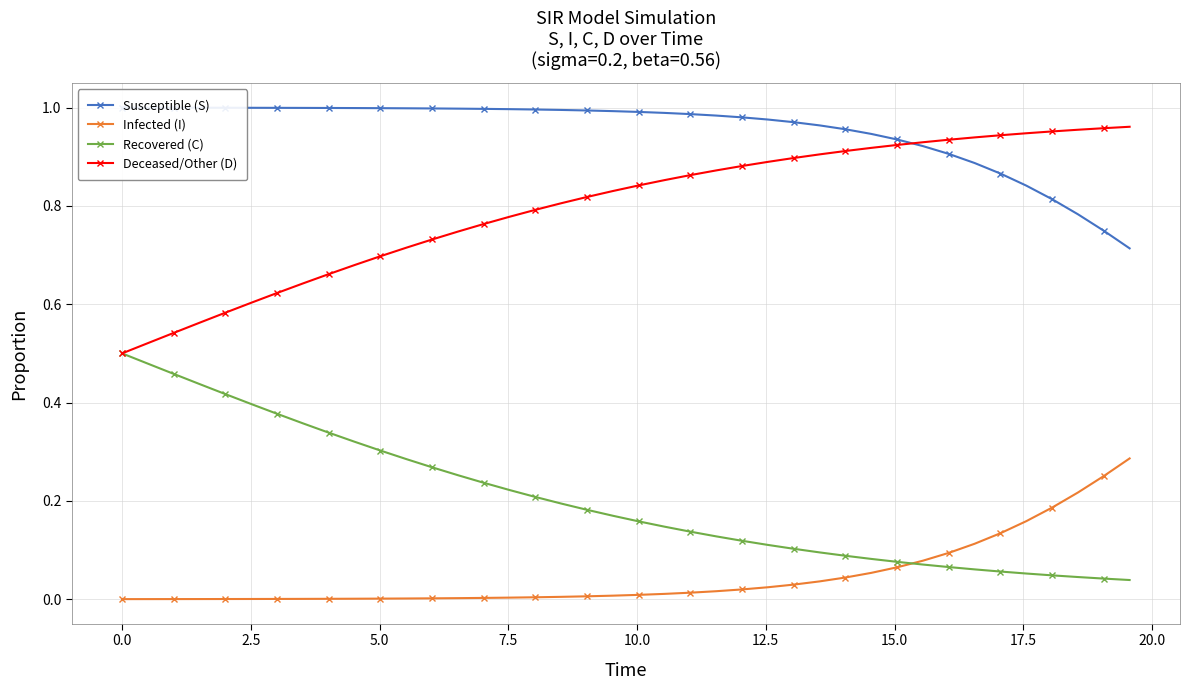

True or false: Deceased/Other (D) and Infected (I) cross at least once.

False